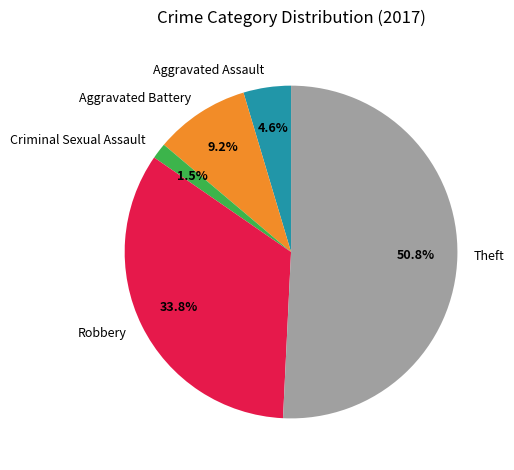

How many slices are in this pie chart?

5